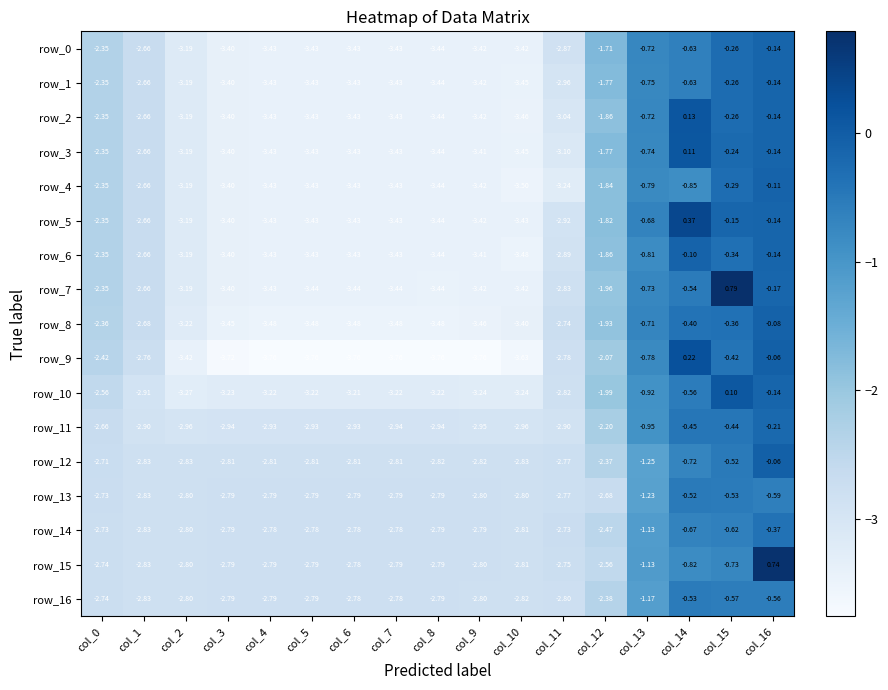

Is it true that row_11 equals -2.9 at col_11?

True